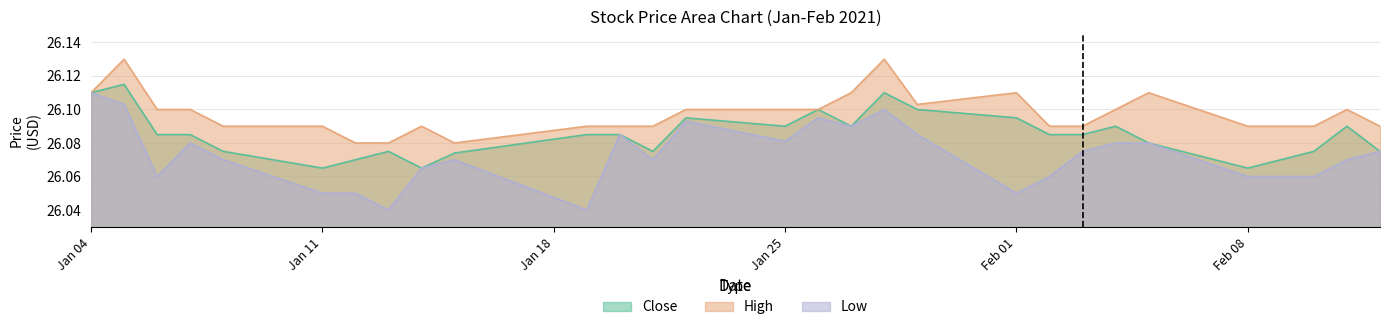

True or false: High has more than 2 points higher than both neighbors.

True